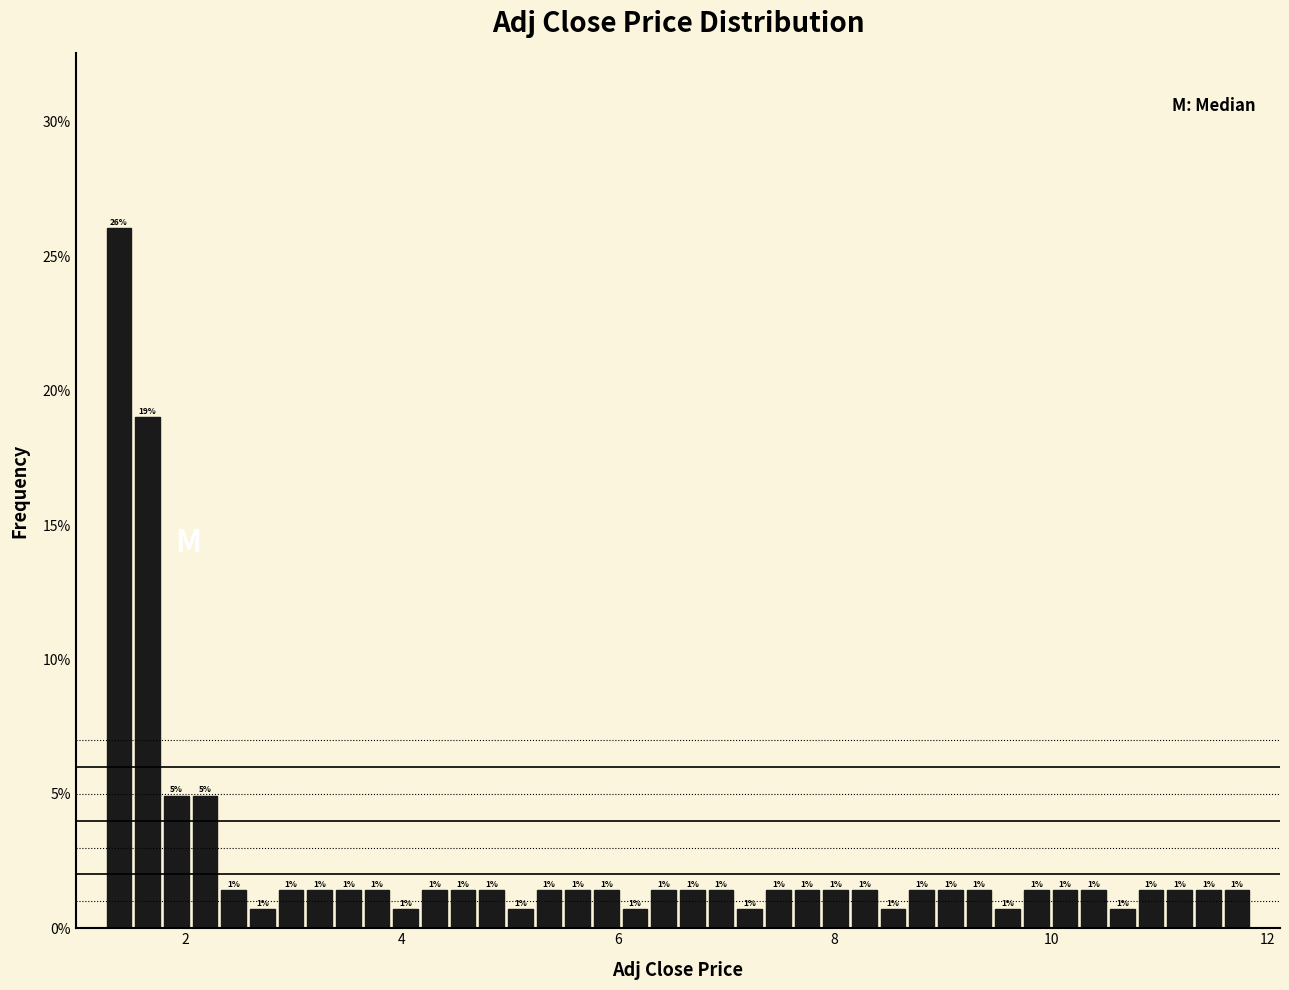

Read against the x-axis, roughly where is the centre of the tallest bar?

1.4